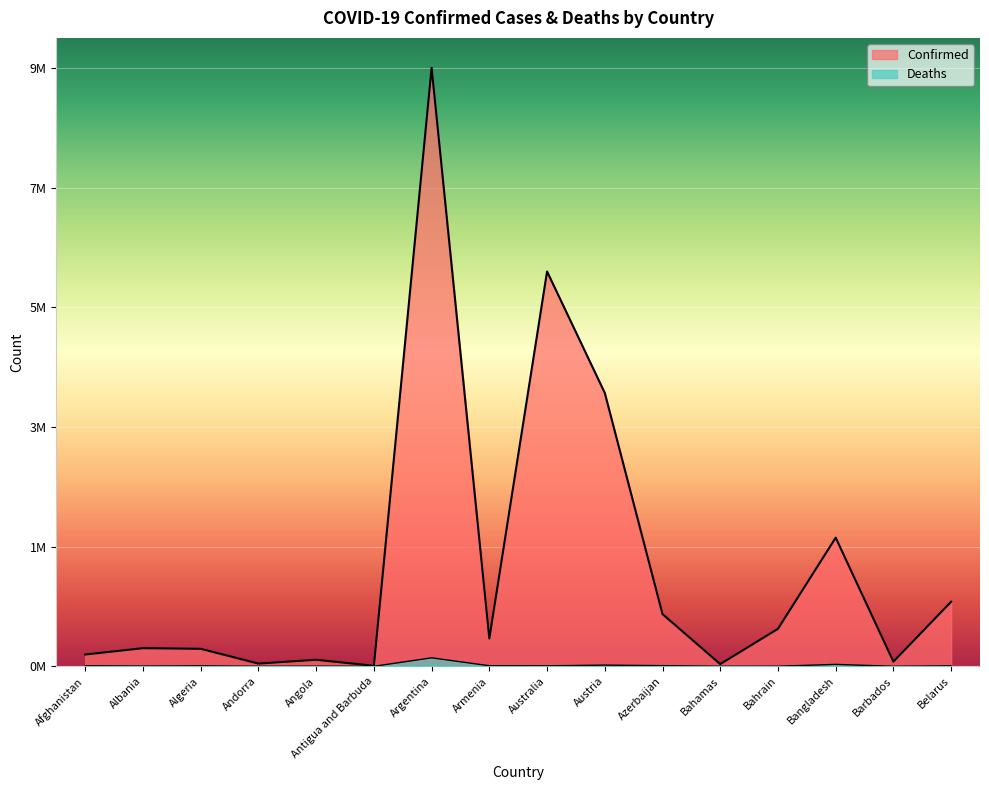

Which series has the largest range (max minus min)?

Confirmed